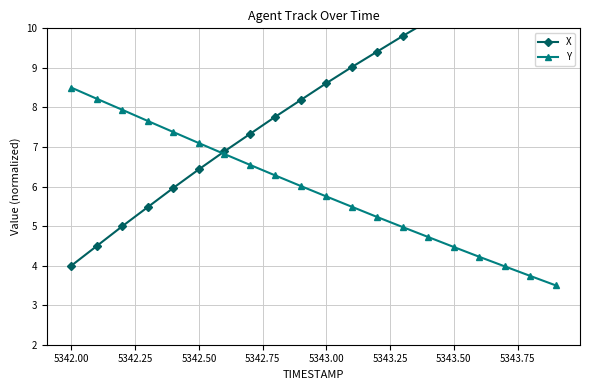

What is the lowest value of the Y series?

3.5